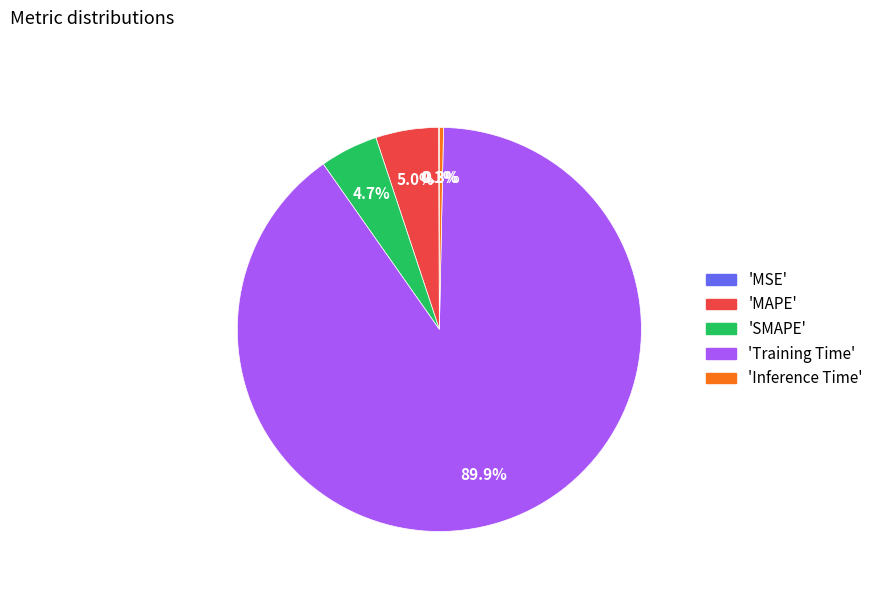

What portion of the pie excludes 'Inference Time'?

99.7%